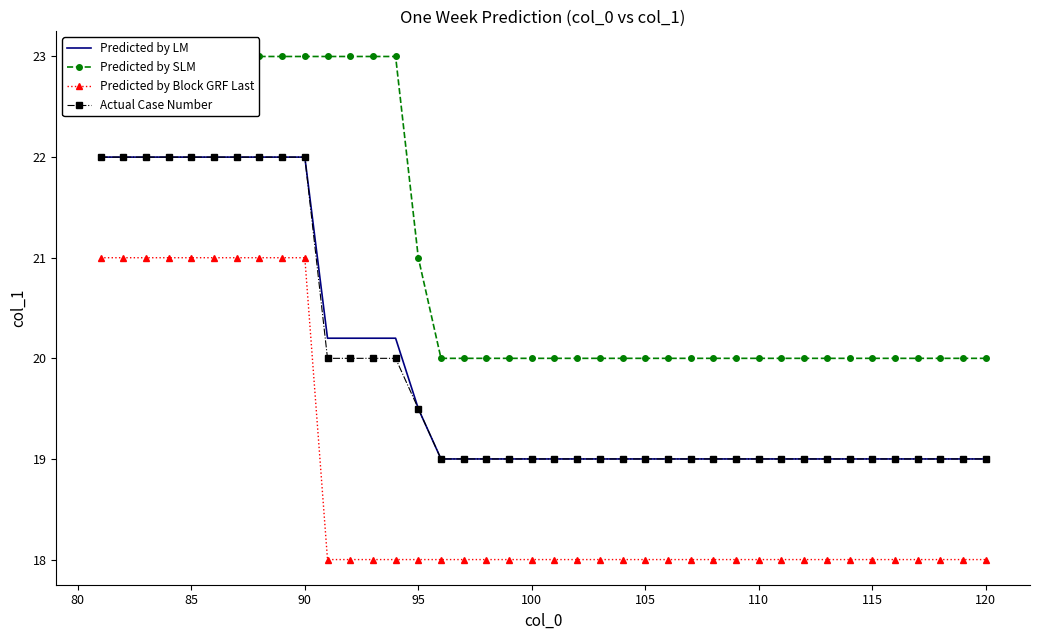

Which series has the largest range (max minus min)?

Predicted by LM